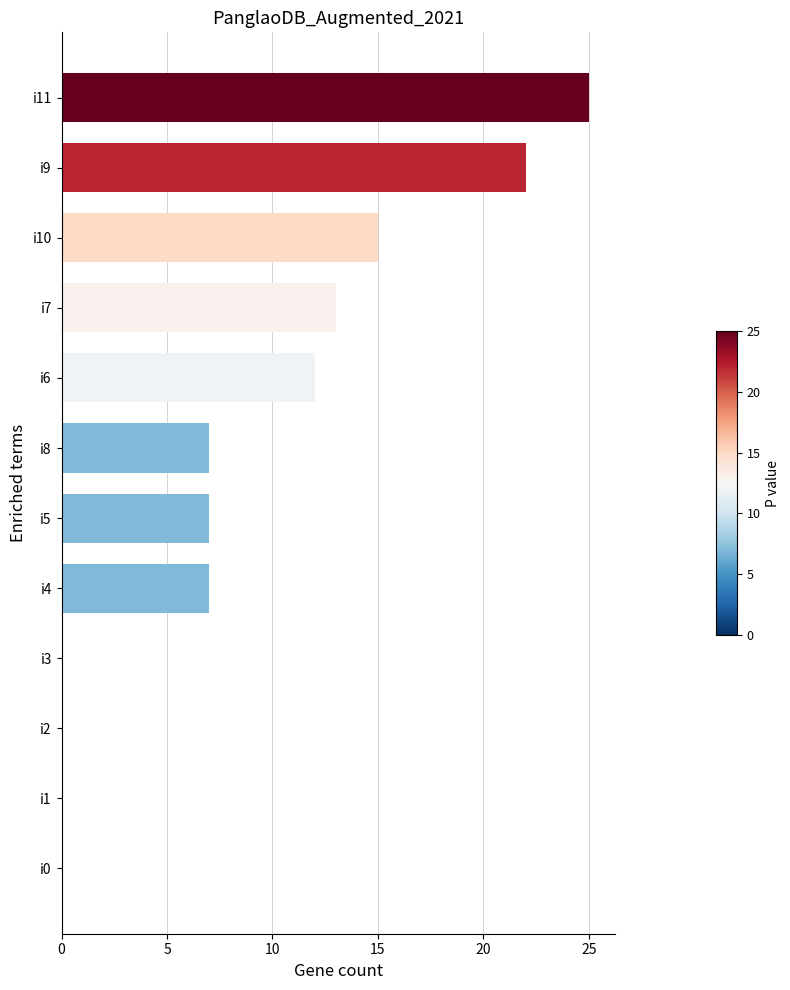

What is the average value?

9